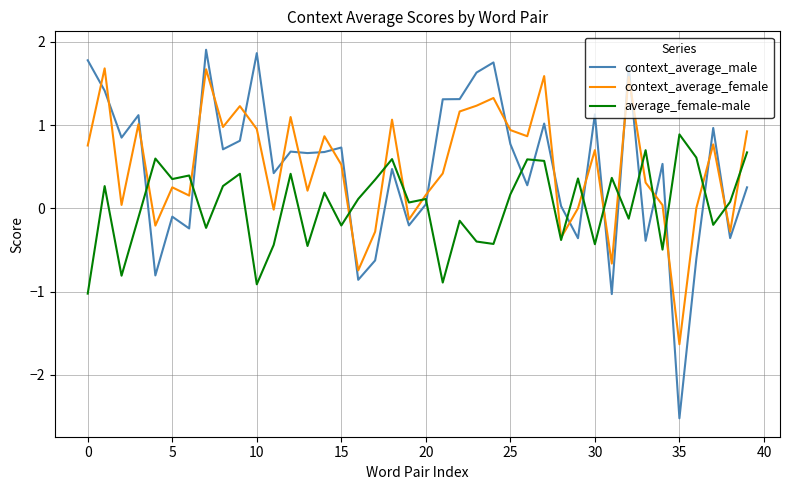

Does the chart display data point markers on the line(s)?

No